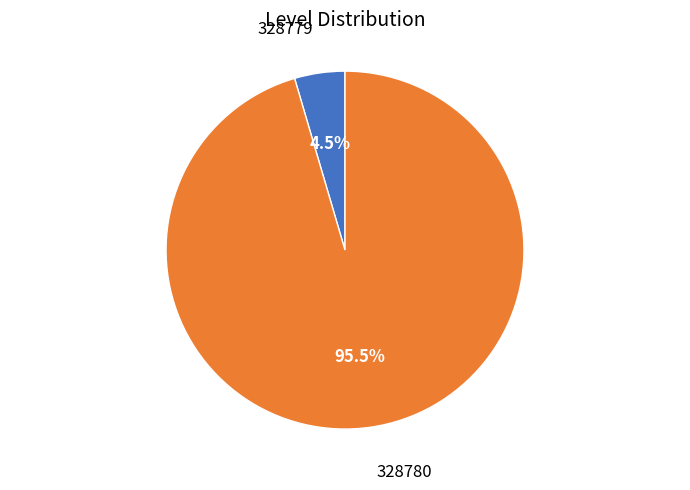

Does any single category account for the majority?

Yes